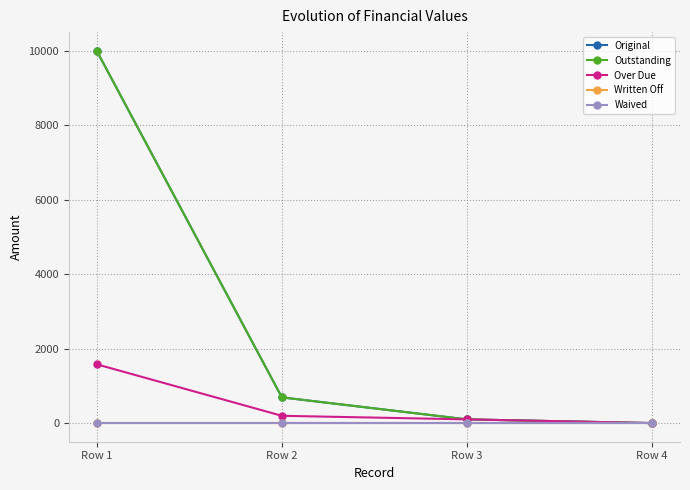

True or false: Written Off and Original cross at least once.

False